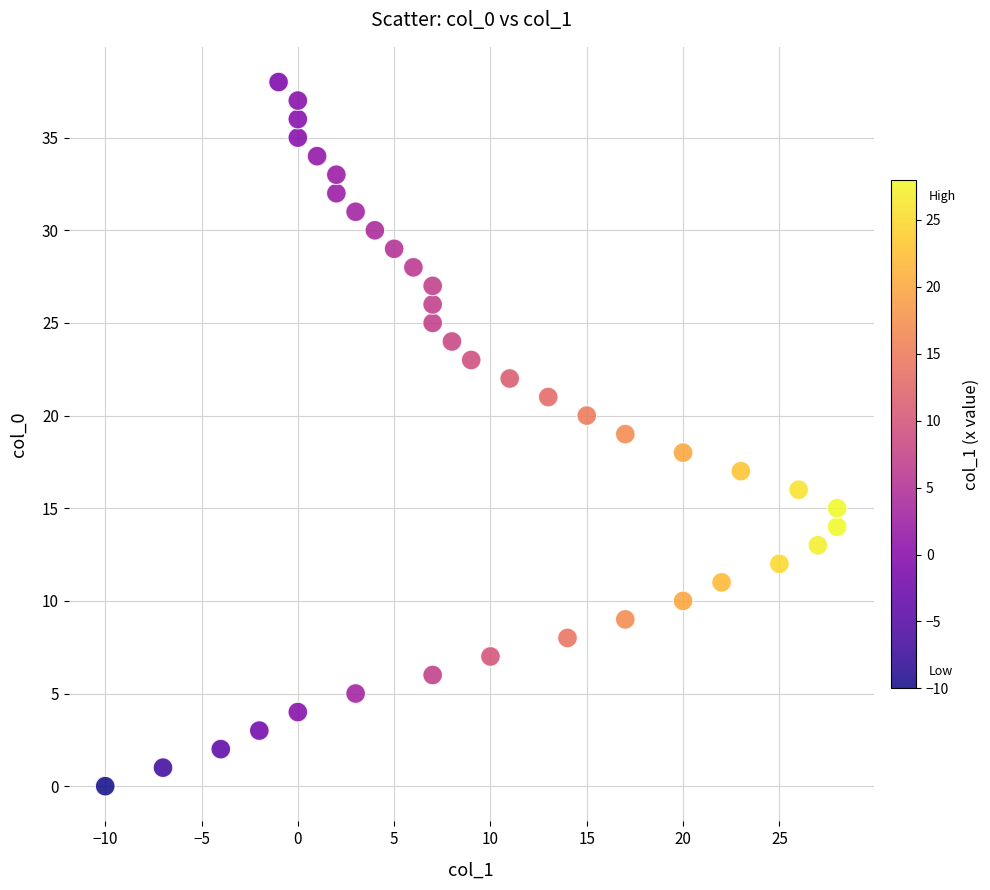

What is the range of Y values (max minus min)?

38